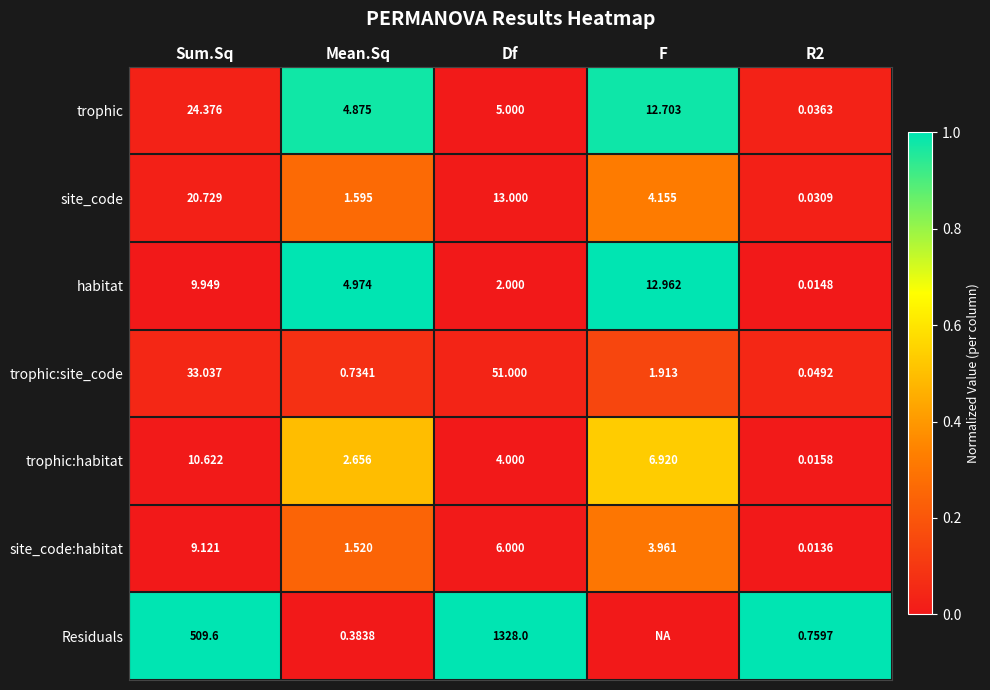

Rank the series at Mean.Sq from lowest to highest value.

Residuals, trophic:site_code, site_code:habitat, site_code, trophic:habitat, trophic, habitat